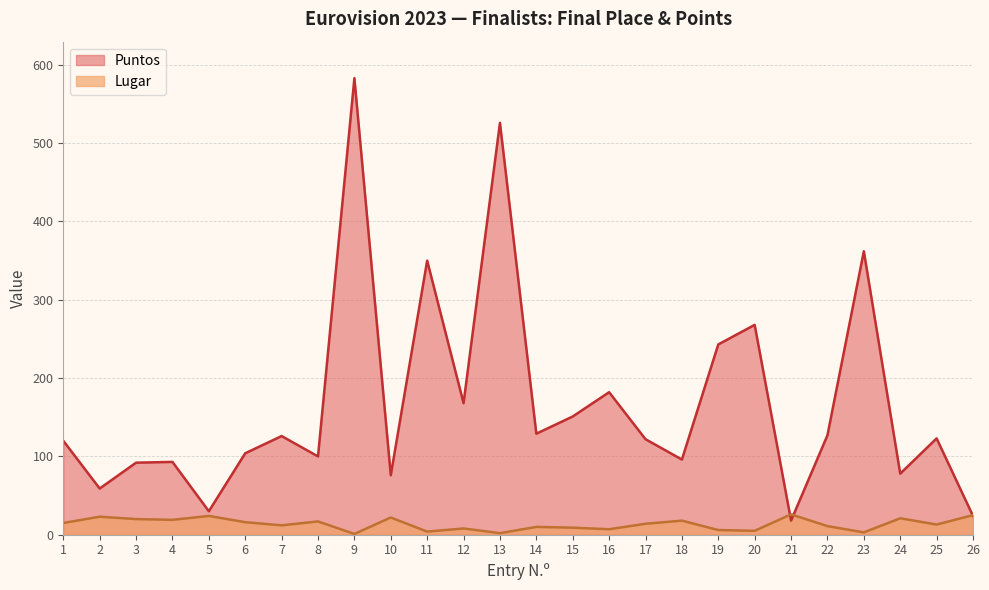

What is the average value of the Puntos series?

167